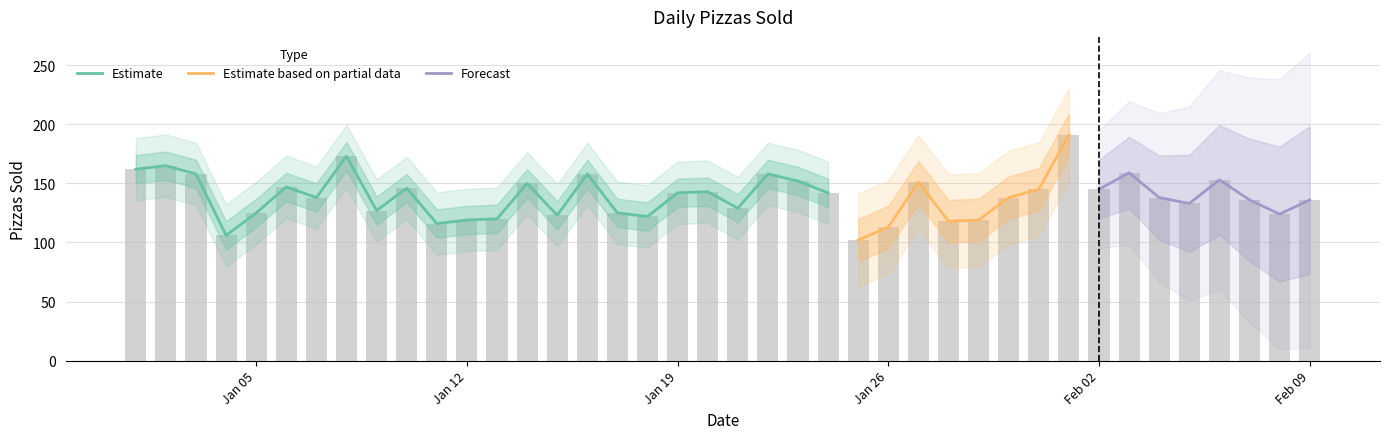

What is the minimum value shown in the chart?

102